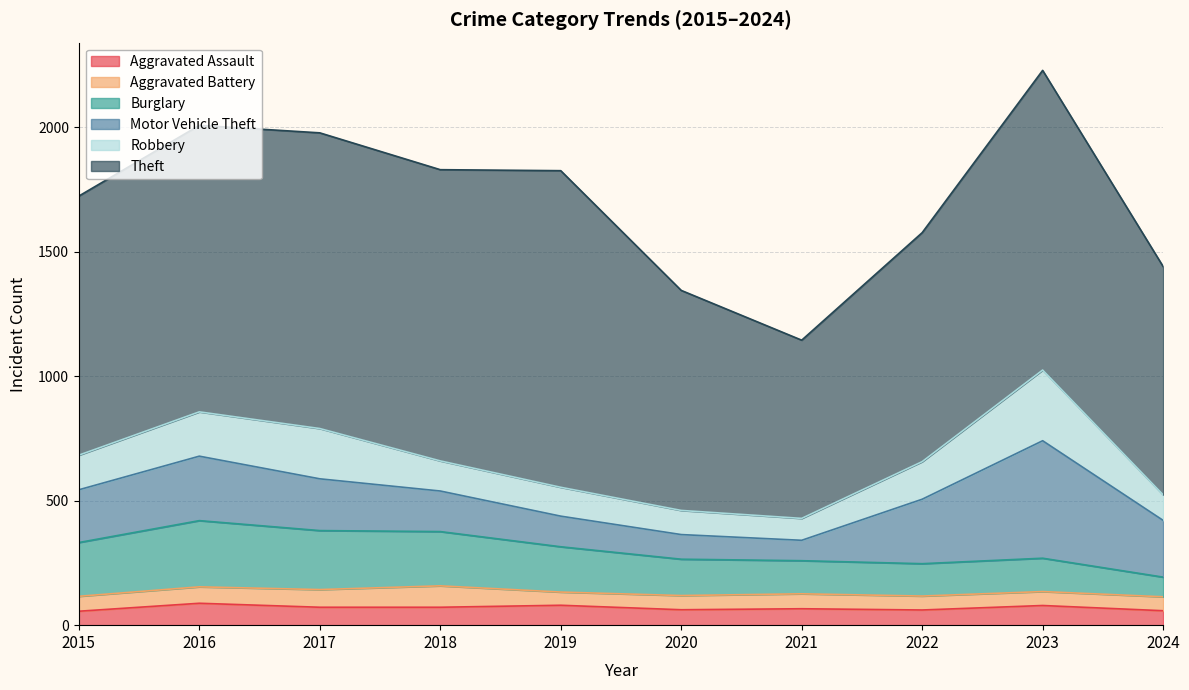

How many interior local valleys does the Motor Vehicle Theft series have?

1